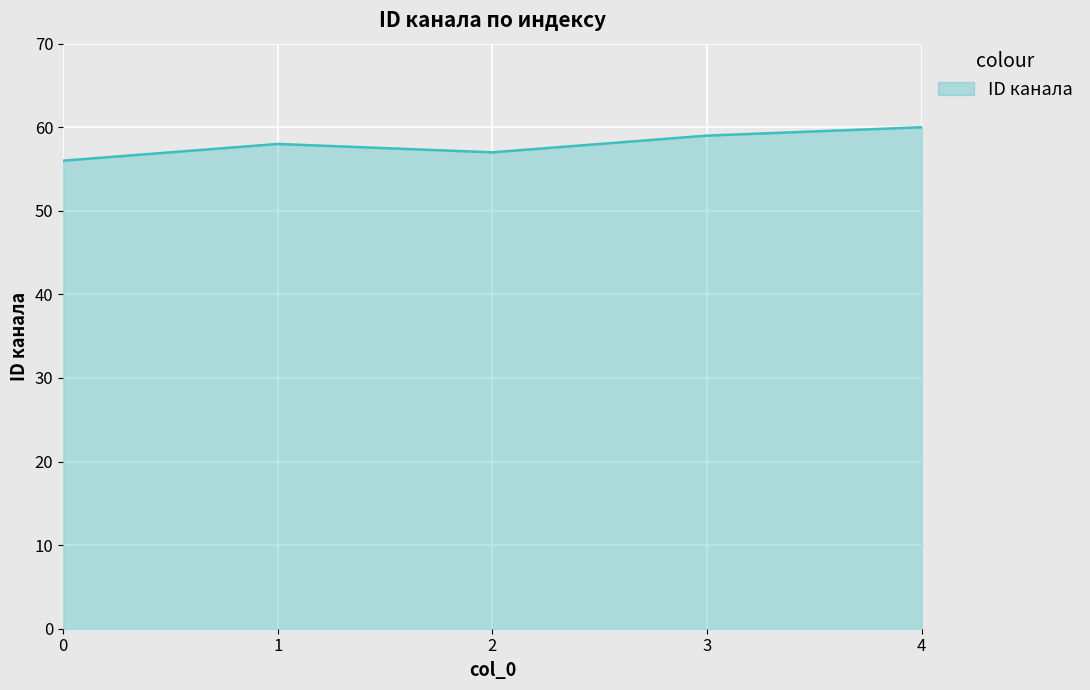

Read the value at 2.

57